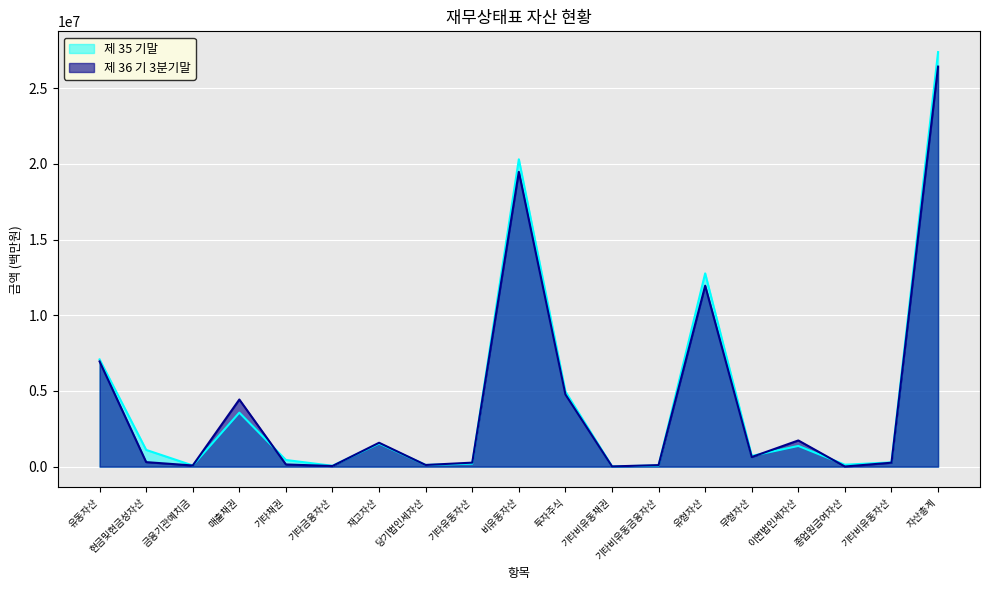

What is the approximate value of 제 35 기말 at 현금및현금성자산?

1105245